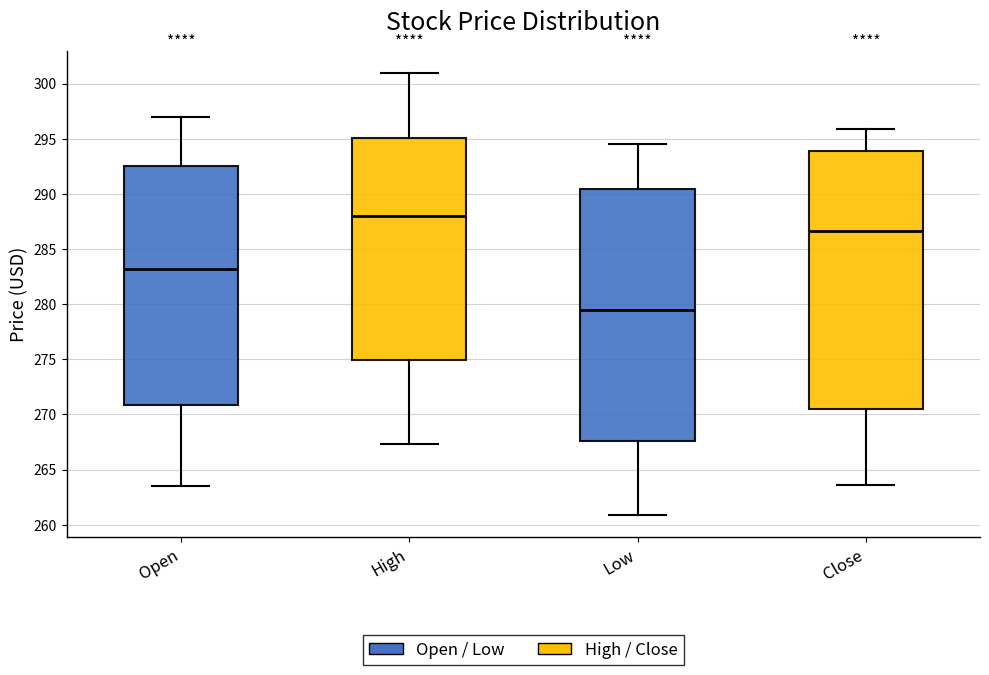

Reading left to right, read every box against the y-axis: the position of its median line, the range the box covers, and the ends of its whiskers. The values are not printed on the chart, so give them approximately, as read against the axis.

Open: median 283.0, box 271.0 to 292.5, whiskers 263.5 to 297.0
High: median 288.0, box 275.0 to 295.0, whiskers 267.5 to 301.0
Low: median 279.5, box 267.5 to 290.5, whiskers 261.0 to 294.5
Close: median 286.5, box 270.5 to 294.0, whiskers 263.5 to 296.0